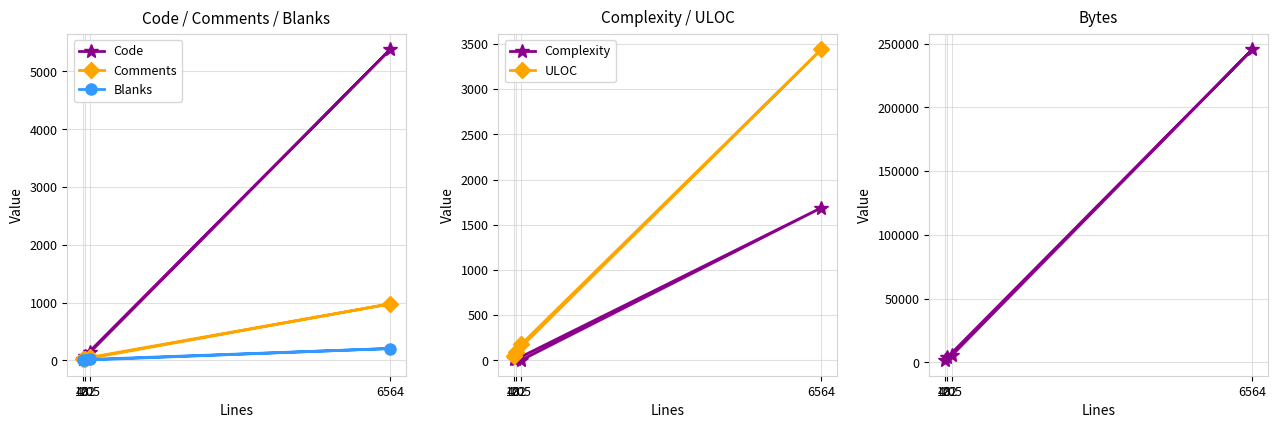

Reading right to left, what are all the values shown in this chart?

Code: 48=30	102=77	6564=5383	205=139
Comments: 48=16	102=22	6564=977	205=51
Blanks: 48=2	102=3	6564=204	205=15
Complexity: 48=9	102=11	6564=1687	205=0
ULOC: 48=46	102=92	6564=3441	205=174
Bytes: 48=1596	102=3785	6564=245562	205=5603